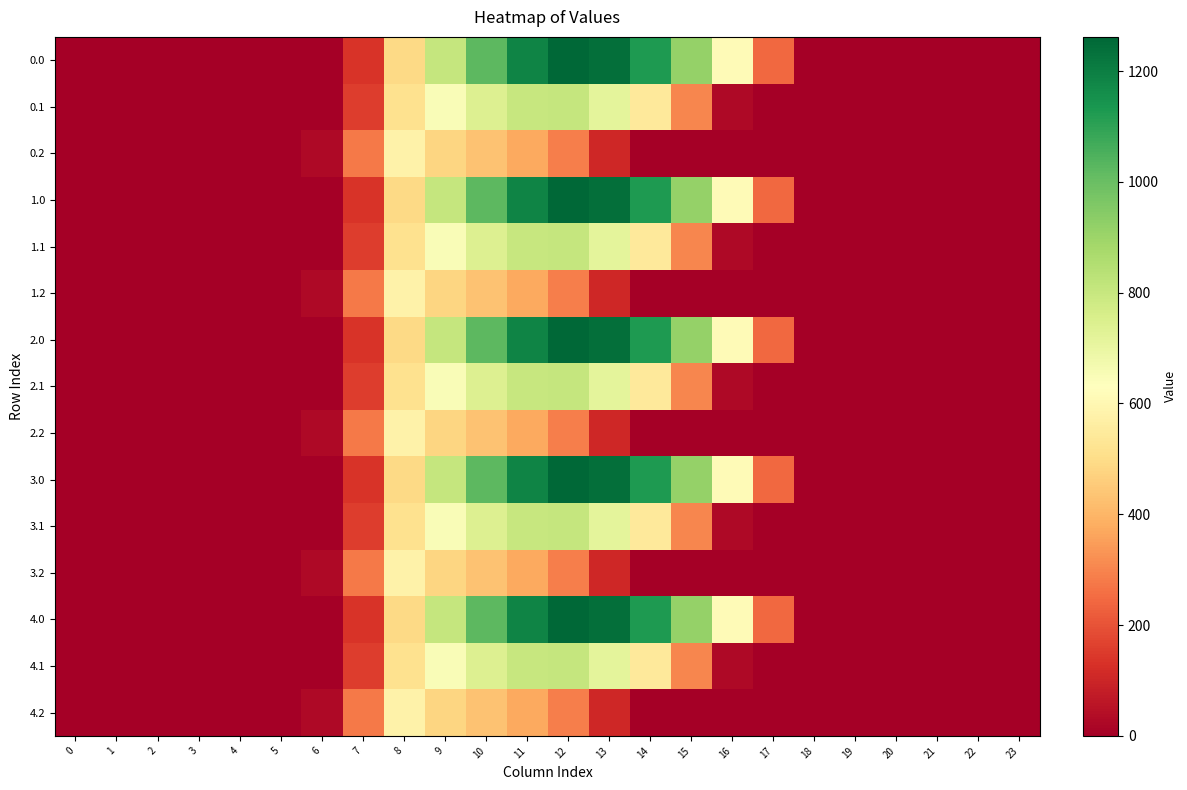

Reading left to right, list all the values displayed in this chart.

0.0: 0=0.0	1=0.0	2=0.0	3=0.0	4=0.0	5=0.0	6=0.0	7=134.3	8=489.3	9=804.0	10=1023.2	11=1185.2	12=1261.6	13=1237.4	14=1128.6	15=911.8	16=613.0	17=243.5	18=0.0	19=0.0	20=0.0	21=0.0	22=0.0	23=0.0
0.1: 0=0.0	1=0.0	2=0.0	3=0.0	4=0.0	5=0.0	6=0.0	7=153.2	8=514.8	9=646.9	10=742.1	11=800.2	12=806.9	13=715.3	14=544.1	15=301.4	16=26.8	17=0.0	18=0.0	19=0.0	20=0.0	21=0.0	22=0.0	23=0.0
0.2: 0=0.0	1=0.0	2=0.0	3=0.0	4=0.0	5=0.0	6=29.3	7=276.9	8=576.6	9=480.7	10=430.5	11=374.4	12=289.5	13=107.8	14=0.0	15=0.0	16=0.0	17=0.0	18=0.0	19=0.0	20=0.0	21=0.0	22=0.0	23=0.0
1.0: 0=0.0	1=0.0	2=0.0	3=0.0	4=0.0	5=0.0	6=0.0	7=134.3	8=489.3	9=804.0	10=1023.2	11=1185.2	12=1261.6	13=1237.4	14=1128.6	15=911.8	16=613.0	17=243.5	18=0.0	19=0.0	20=0.0	21=0.0	22=0.0	23=0.0
1.1: 0=0.0	1=0.0	2=0.0	3=0.0	4=0.0	5=0.0	6=0.0	7=153.2	8=514.8	9=646.9	10=742.1	11=800.2	12=806.9	13=715.3	14=544.1	15=301.4	16=26.8	17=0.0	18=0.0	19=0.0	20=0.0	21=0.0	22=0.0	23=0.0
1.2: 0=0.0	1=0.0	2=0.0	3=0.0	4=0.0	5=0.0	6=29.3	7=276.9	8=576.6	9=480.7	10=430.5	11=374.4	12=289.5	13=107.8	14=0.0	15=0.0	16=0.0	17=0.0	18=0.0	19=0.0	20=0.0	21=0.0	22=0.0	23=0.0
2.0: 0=0.0	1=0.0	2=0.0	3=0.0	4=0.0	5=0.0	6=0.0	7=134.3	8=489.3	9=804.0	10=1023.2	11=1185.2	12=1261.6	13=1237.4	14=1128.6	15=911.8	16=613.0	17=243.5	18=0.0	19=0.0	20=0.0	21=0.0	22=0.0	23=0.0
2.1: 0=0.0	1=0.0	2=0.0	3=0.0	4=0.0	5=0.0	6=0.0	7=153.2	8=514.8	9=646.9	10=742.1	11=800.2	12=806.9	13=715.3	14=544.1	15=301.4	16=26.8	17=0.0	18=0.0	19=0.0	20=0.0	21=0.0	22=0.0	23=0.0
2.2: 0=0.0	1=0.0	2=0.0	3=0.0	4=0.0	5=0.0	6=29.3	7=276.9	8=576.6	9=480.7	10=430.5	11=374.4	12=289.5	13=107.8	14=0.0	15=0.0	16=0.0	17=0.0	18=0.0	19=0.0	20=0.0	21=0.0	22=0.0	23=0.0
3.0: 0=0.0	1=0.0	2=0.0	3=0.0	4=0.0	5=0.0	6=0.0	7=134.3	8=489.3	9=804.0	10=1023.2	11=1185.2	12=1261.6	13=1237.4	14=1128.6	15=911.8	16=613.0	17=243.5	18=0.0	19=0.0	20=0.0	21=0.0	22=0.0	23=0.0
3.1: 0=0.0	1=0.0	2=0.0	3=0.0	4=0.0	5=0.0	6=0.0	7=153.2	8=514.8	9=646.9	10=742.1	11=800.2	12=806.9	13=715.3	14=544.1	15=301.4	16=26.8	17=0.0	18=0.0	19=0.0	20=0.0	21=0.0	22=0.0	23=0.0
3.2: 0=0.0	1=0.0	2=0.0	3=0.0	4=0.0	5=0.0	6=29.3	7=276.9	8=576.6	9=480.7	10=430.5	11=374.4	12=289.5	13=107.8	14=0.0	15=0.0	16=0.0	17=0.0	18=0.0	19=0.0	20=0.0	21=0.0	22=0.0	23=0.0
4.0: 0=0.0	1=0.0	2=0.0	3=0.0	4=0.0	5=0.0	6=0.0	7=134.3	8=489.3	9=804.0	10=1023.2	11=1185.2	12=1261.6	13=1237.4	14=1128.6	15=911.8	16=613.0	17=243.5	18=0.0	19=0.0	20=0.0	21=0.0	22=0.0	23=0.0
4.1: 0=0.0	1=0.0	2=0.0	3=0.0	4=0.0	5=0.0	6=0.0	7=153.2	8=514.8	9=646.9	10=742.1	11=800.2	12=806.9	13=715.3	14=544.1	15=301.4	16=26.8	17=0.0	18=0.0	19=0.0	20=0.0	21=0.0	22=0.0	23=0.0
4.2: 0=0.0	1=0.0	2=0.0	3=0.0	4=0.0	5=0.0	6=29.3	7=276.9	8=576.6	9=480.7	10=430.5	11=374.4	12=289.5	13=107.8	14=0.0	15=0.0	16=0.0	17=0.0	18=0.0	19=0.0	20=0.0	21=0.0	22=0.0	23=0.0